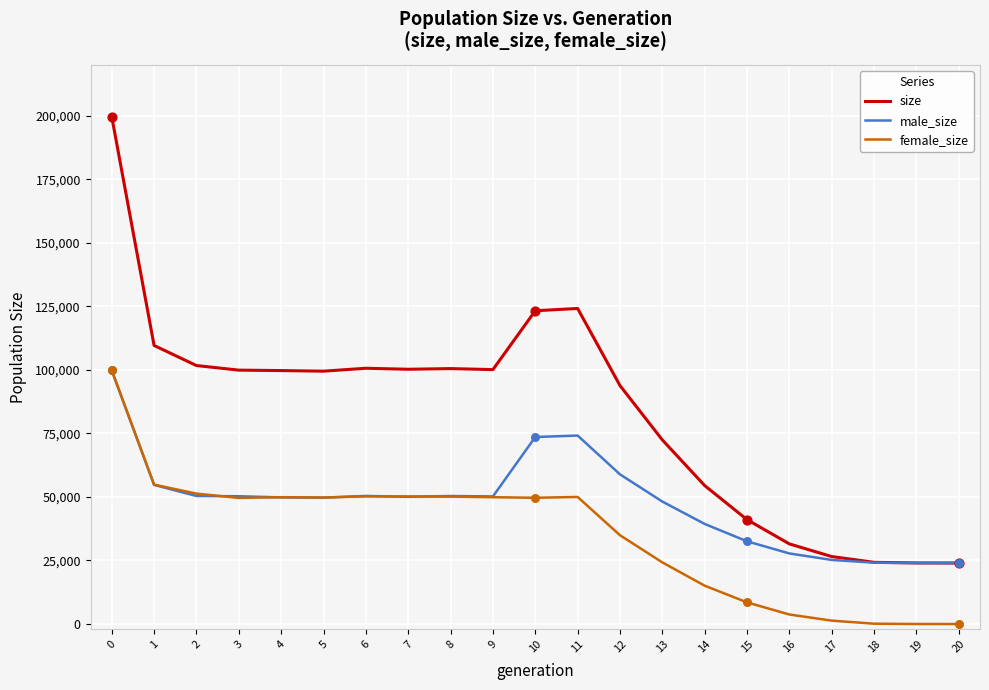

Which series has the widest spread of values?

size